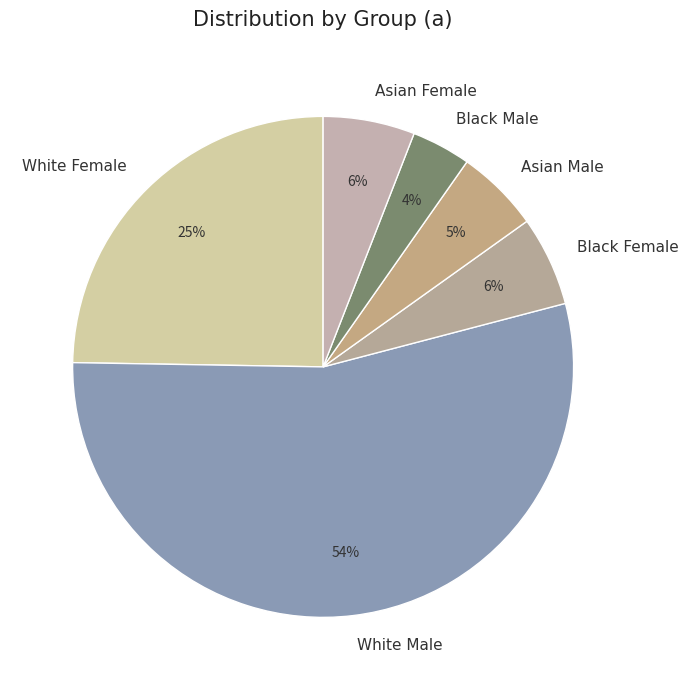

Which has a higher value, Asian Female or Black Male?

Asian Female